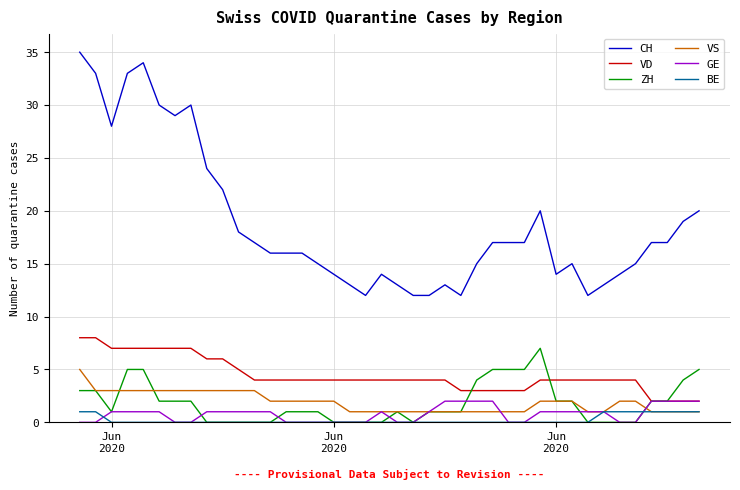

True or false: VS and CH intersect in this chart.

False